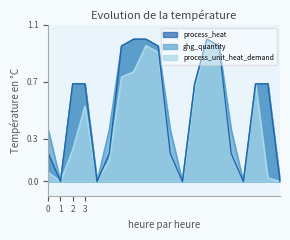

True or false: ghg_quantity has more than 0 interior local peaks.

True